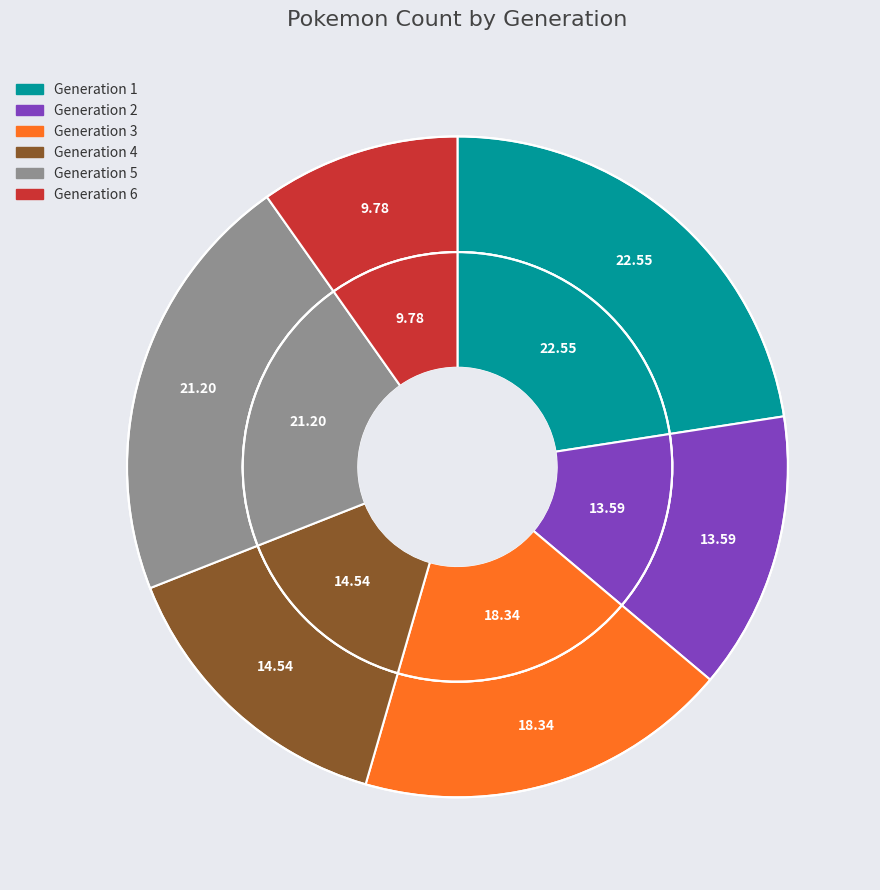

Does any single category account for the majority?

No